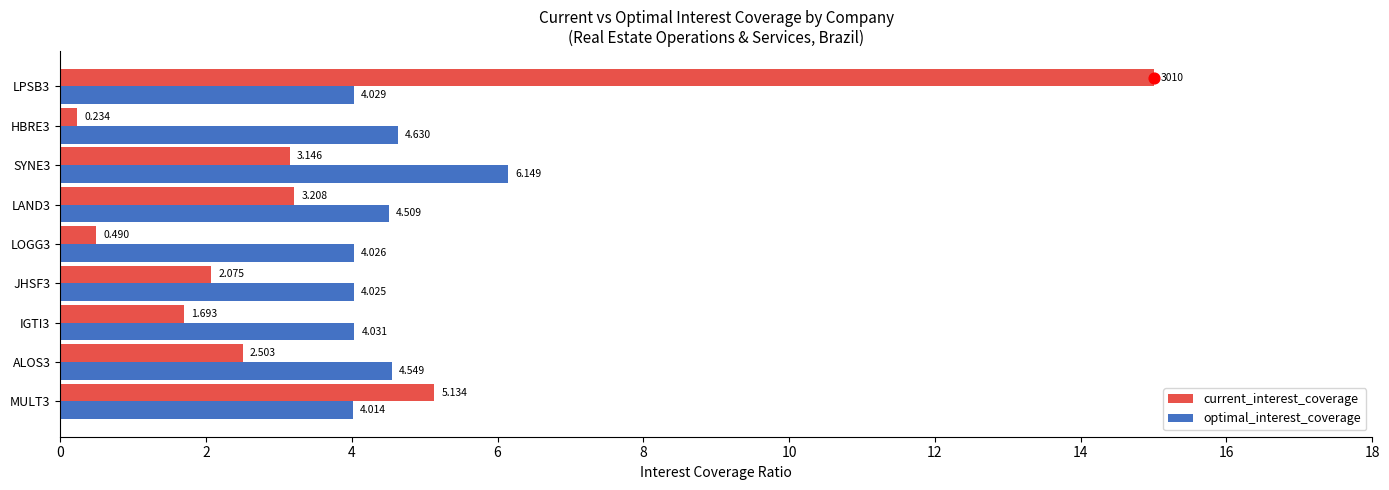

At how many categories does at least one series exceed 12?

1